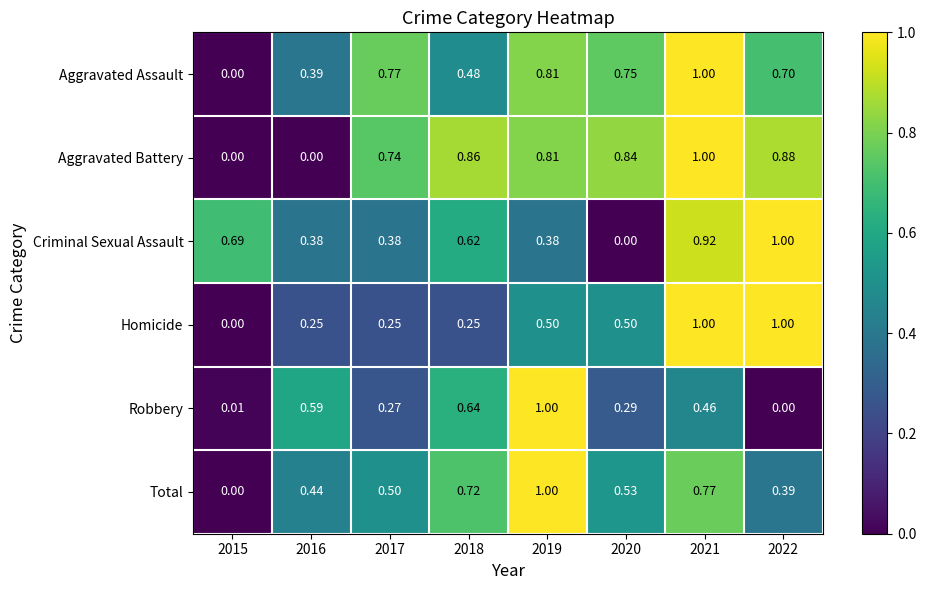

Which series changed the most between 2020 and 2022?

Criminal Sexual Assault